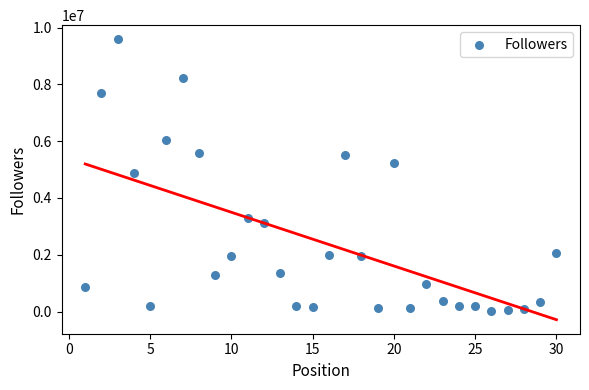

What is the range of X values (max minus min)?

29